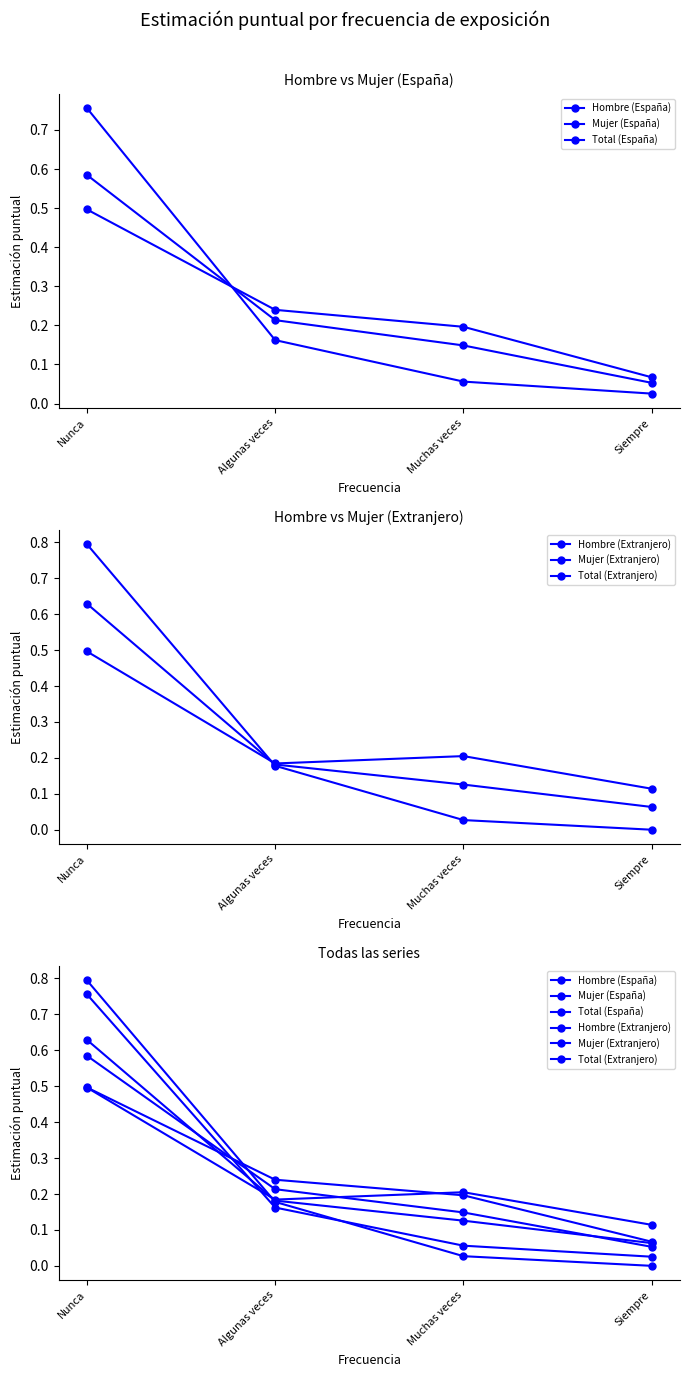

True or false: Hombre (Extranjero) has more than 2 points higher than both neighbors.

False